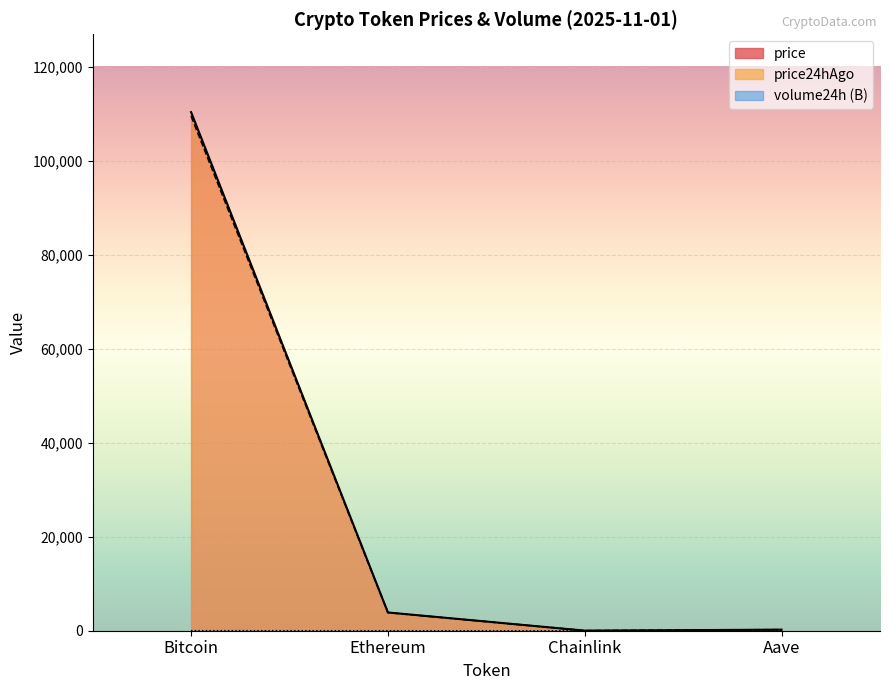

Which series has the largest range (max minus min)?

price